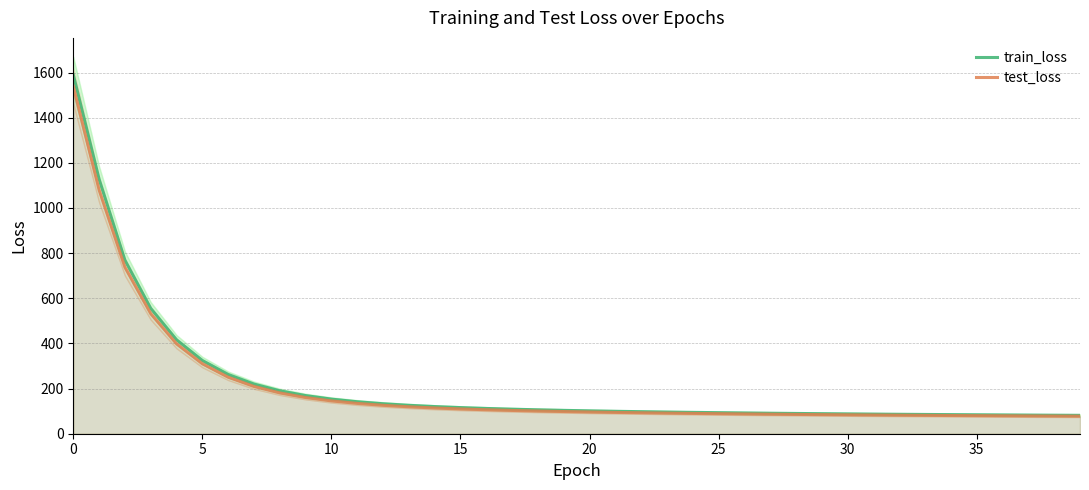

What is the greatest value displayed?

1590.5